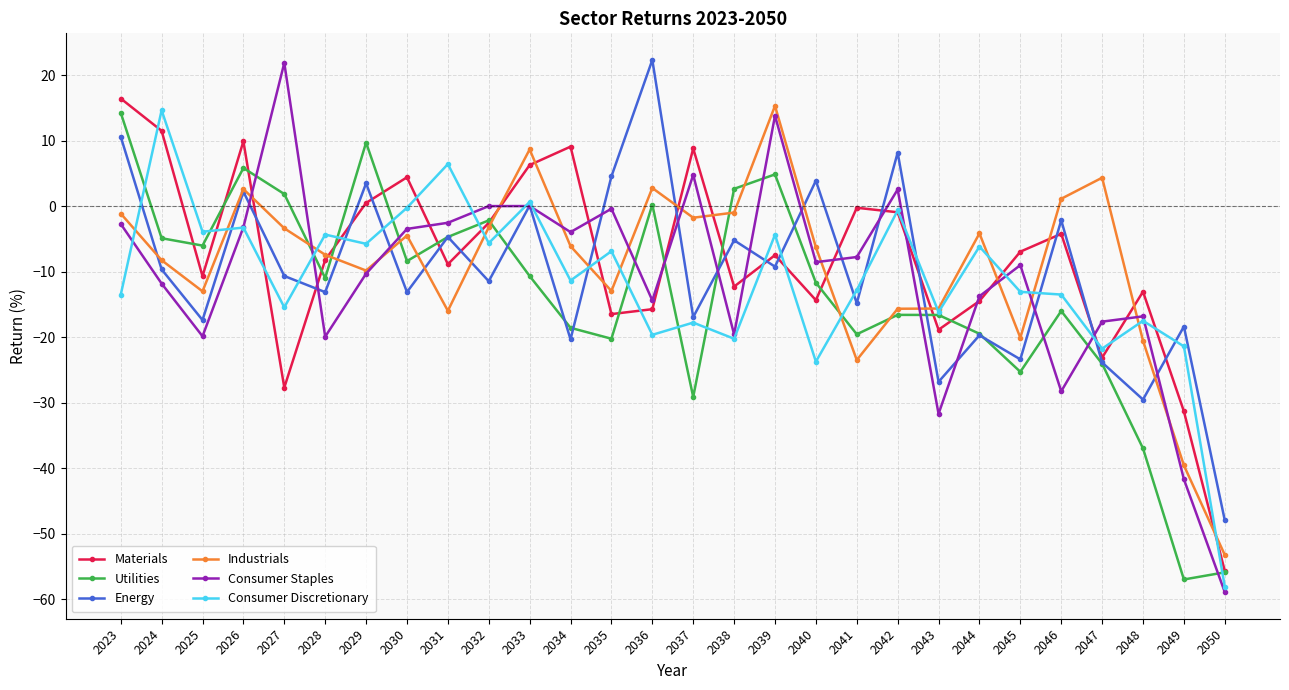

Does the chart display data point markers on the line(s)?

Yes